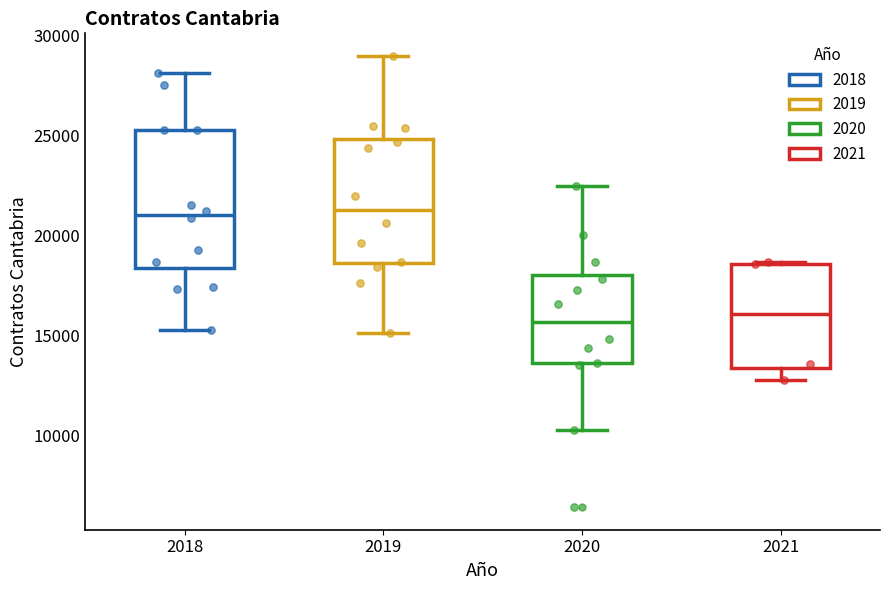

Reading left to right, transcribe this box plot: for each box, give where its median line is, the range the box spans, and where its two whiskers end, as read against the y-axis. The values are not printed on the chart, so give them approximately, as read against the axis.

2018: median 21000, box 18500 to 25500, whiskers 15500 to 28000
2019: median 21500, box 18500 to 25000, whiskers 15000 to 29000
2020: median 15500, box 13500 to 18000, whiskers 10500 to 22500
2021: median 16000, box 13500 to 18500, whiskers 13000 to 18500